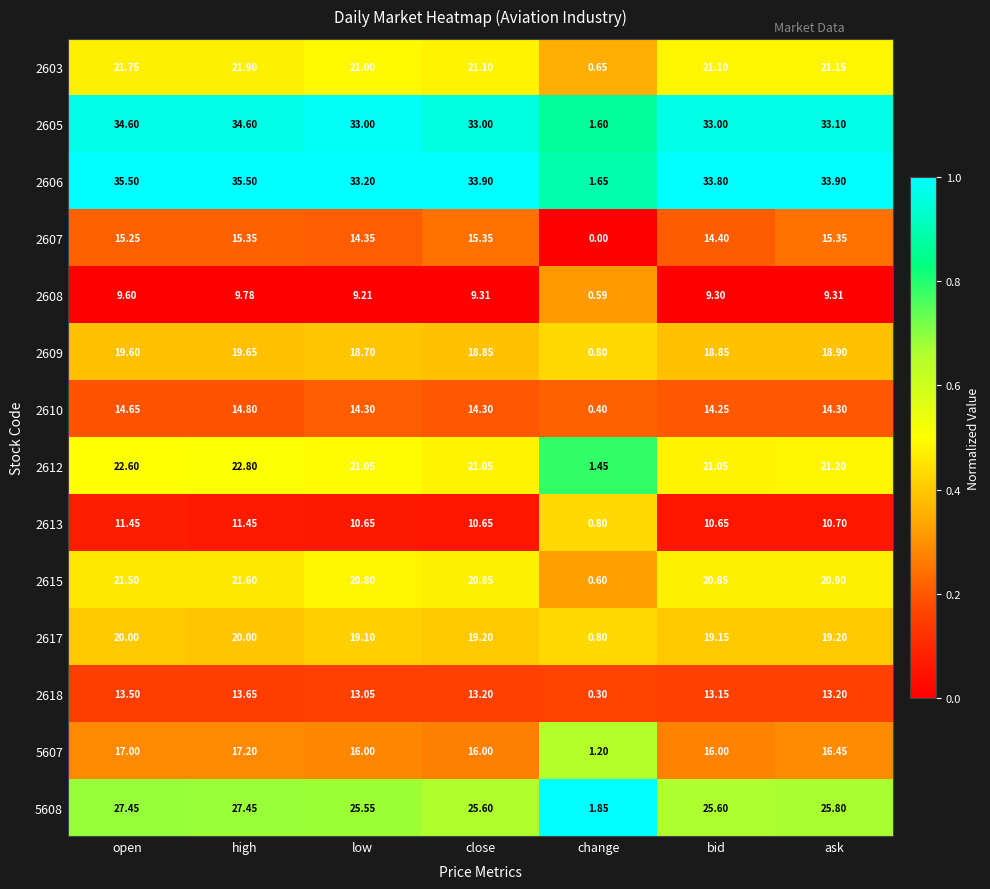

Where does the 5608 series first go above 25?

open